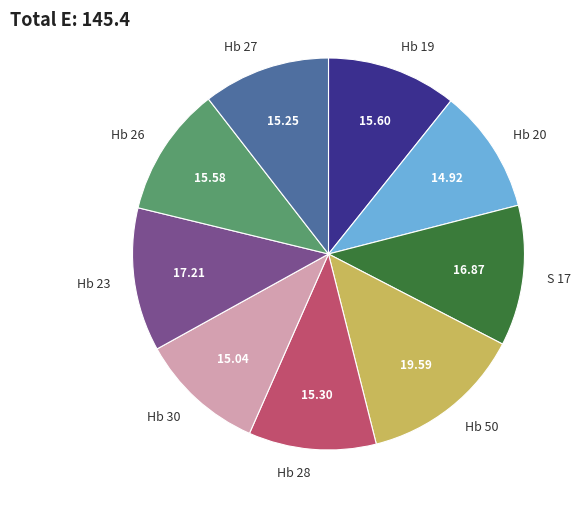

Is the sum of Hb 26 and Hb 28 greater than half?

No